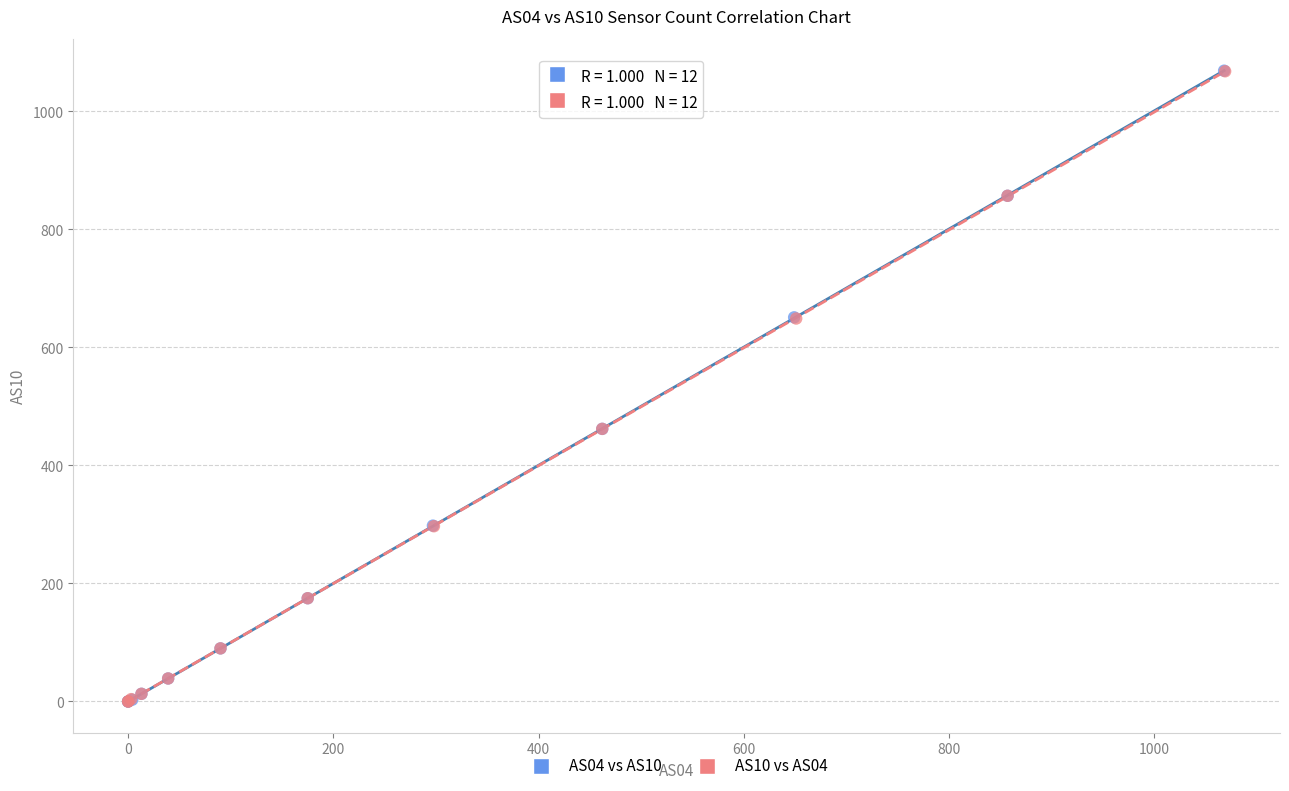

Which series has the largest Y range (max minus min)?

AS04 vs AS10